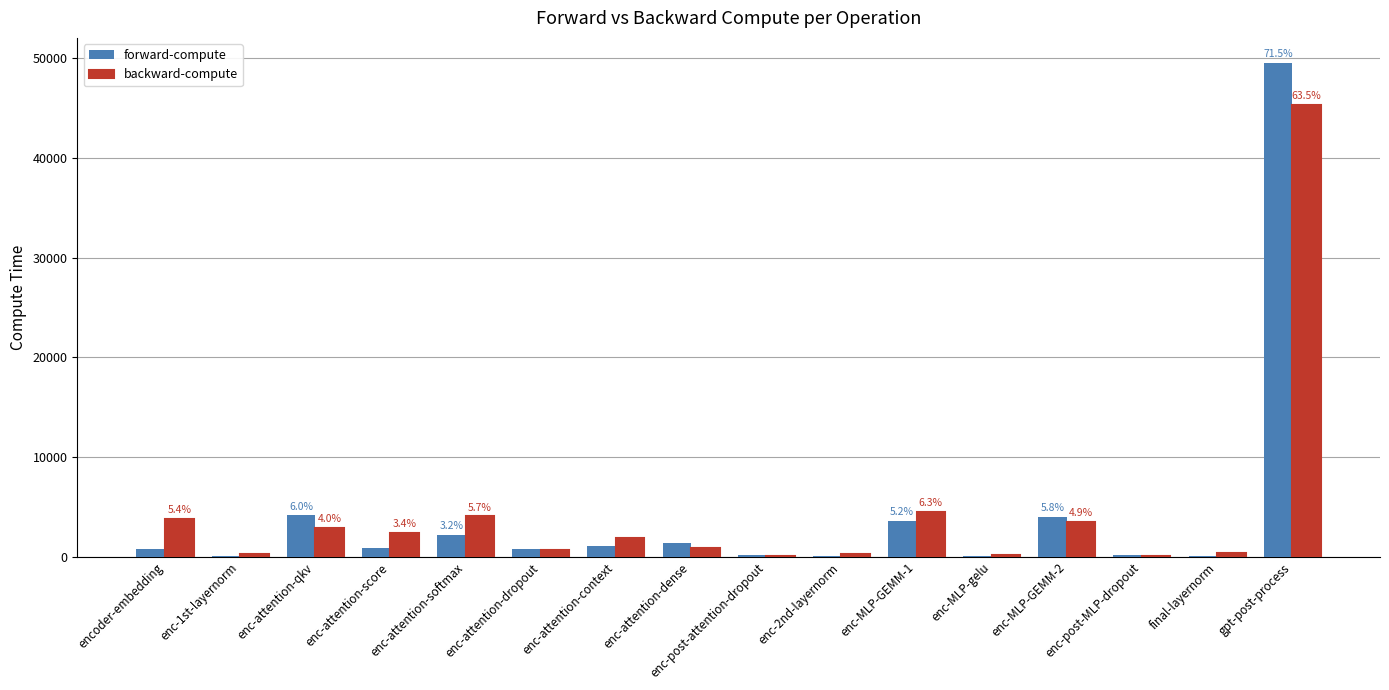

At which label is forward-compute closest to 24828?

enc-attention-qkv